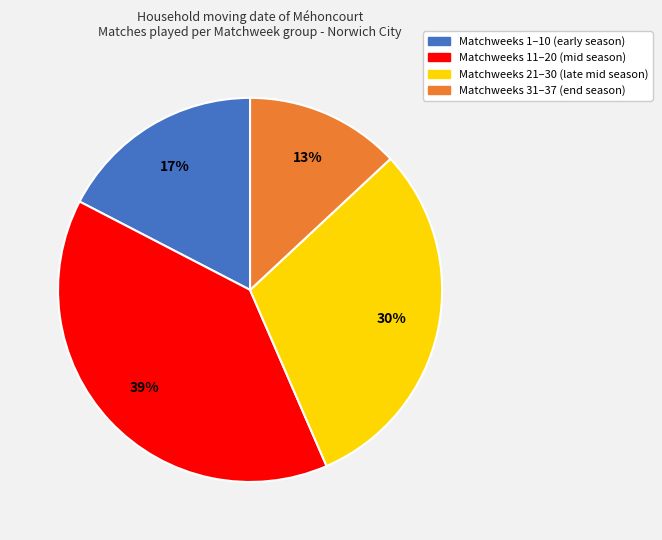

Is there any slice that represents more than half of the pie?

No